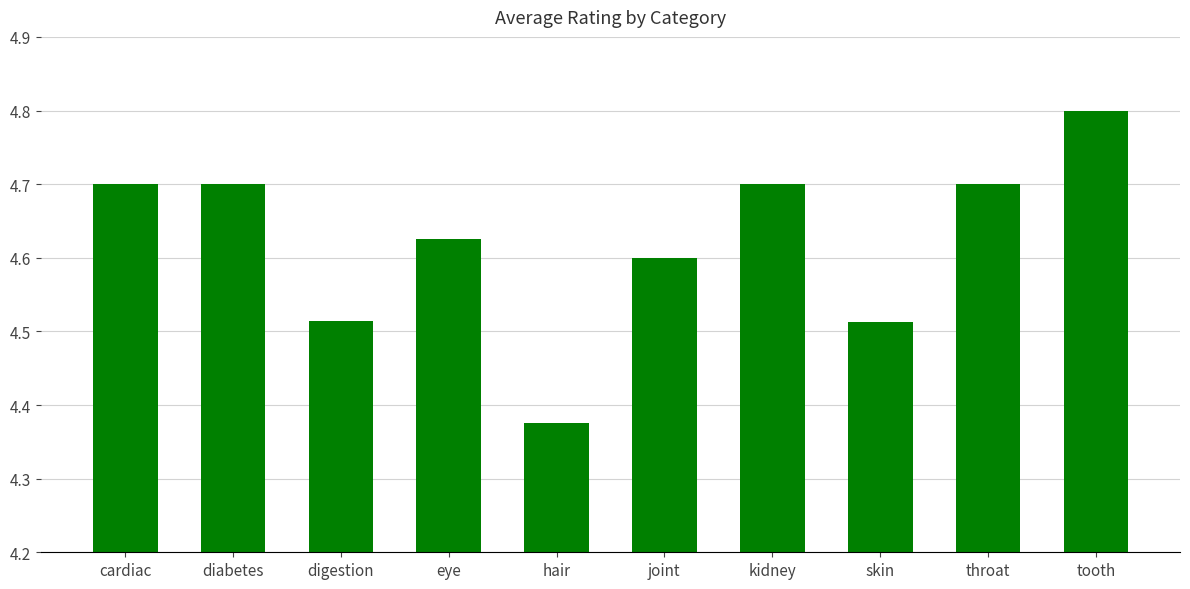

At which label is the value closest to 4?

hair